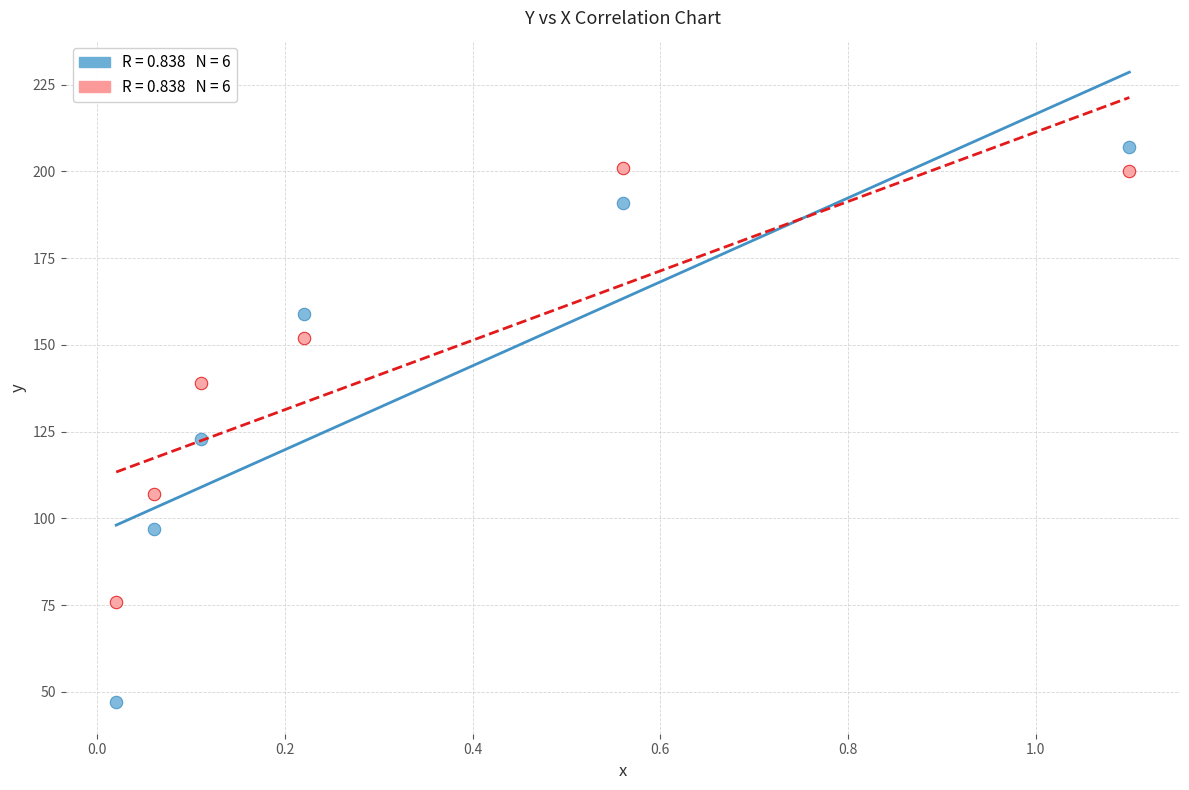

Across all data points, what is the range of Y values (max minus min)?

160